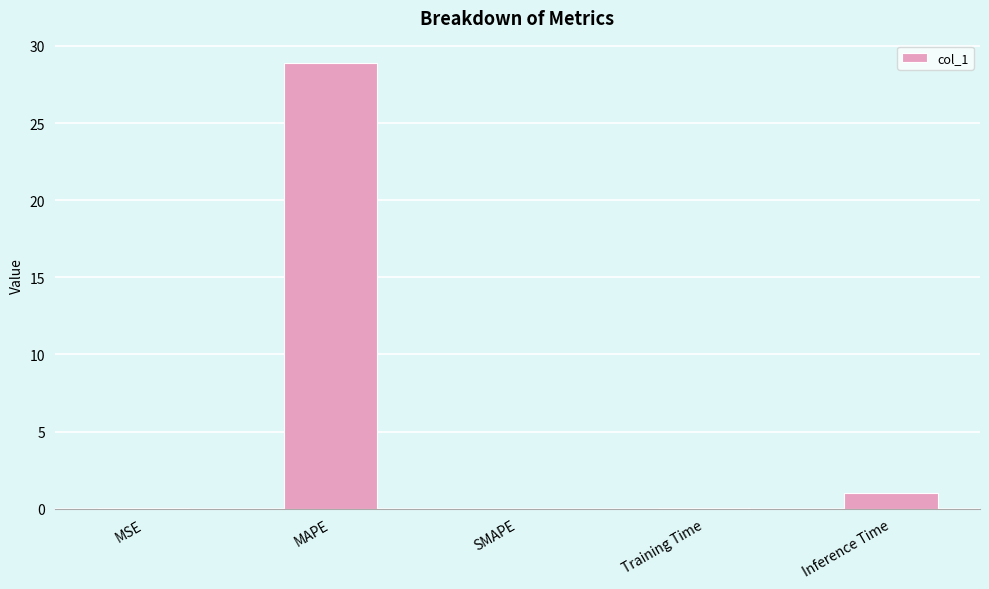

At which label is the value closest to 14?

Inference Time